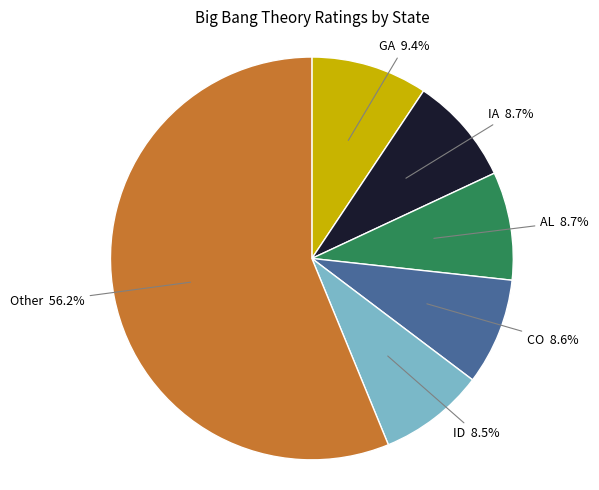

Do IA and GA together represent more than half of the pie?

No